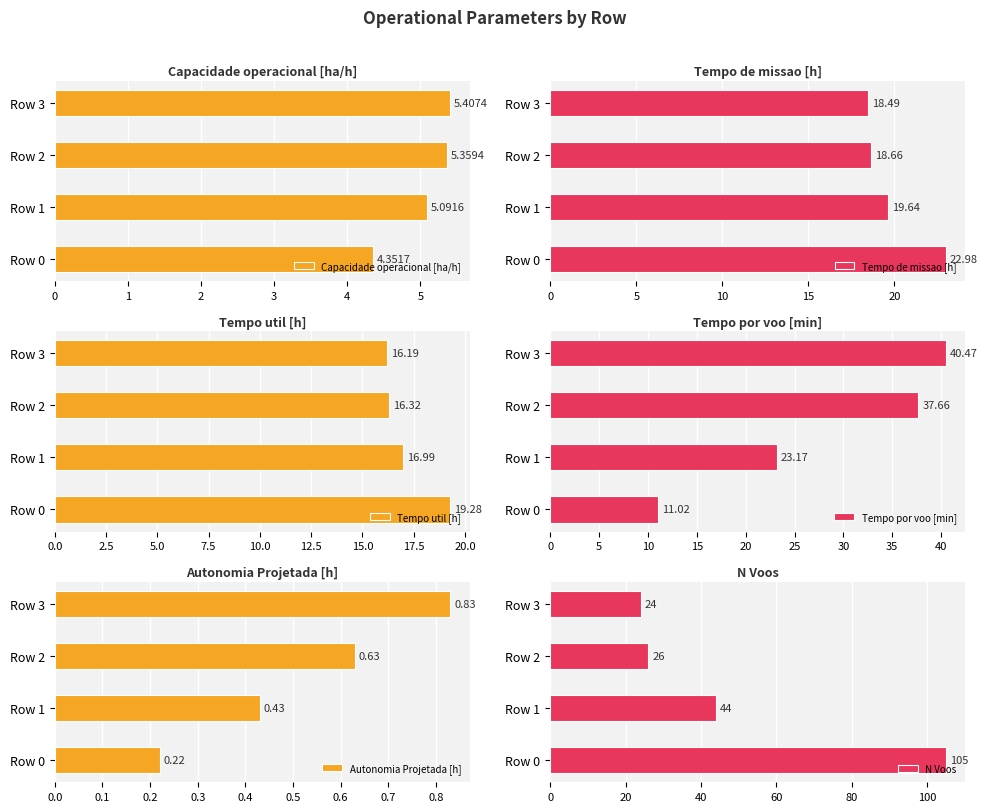

What is the average value of the Tempo de missao [h] series?

19.9